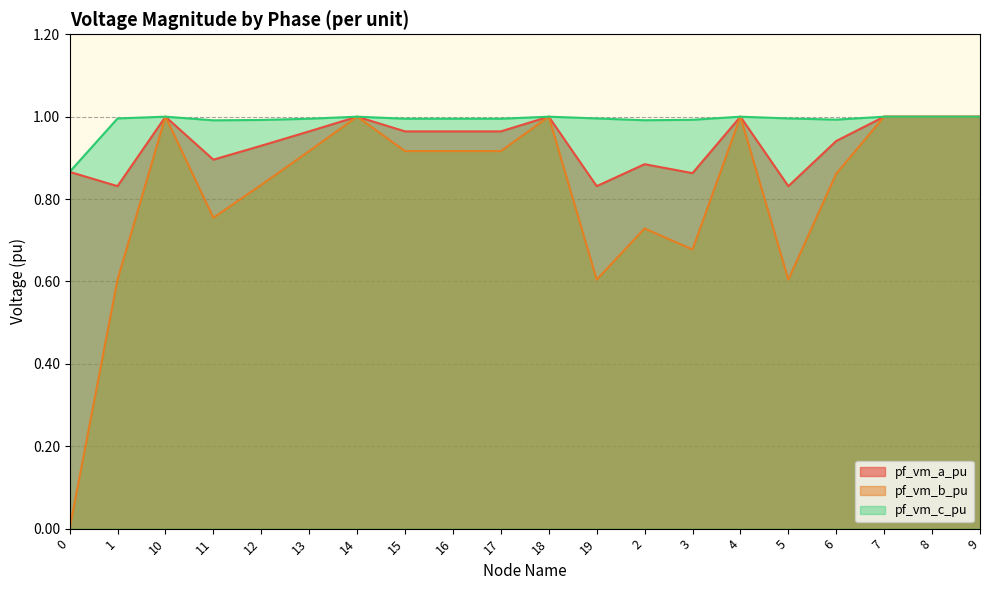

Is the value of pf_vm_a_pu at 10 greater than the value of pf_vm_c_pu at 1?

Yes